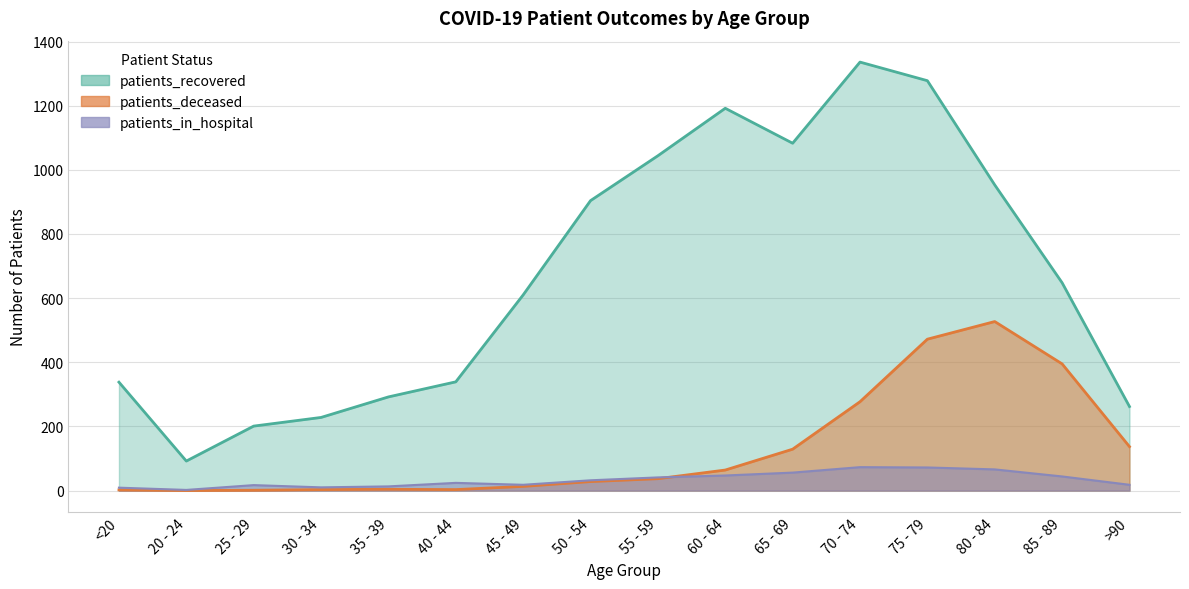

Reading left to right, what are all the values shown in this chart?

patients_recovered: 338	92	201	228	292	339	610	904	1044	1192	1083	1336	1278	953	648	262
patients_deceased: 2	0	1	3	4	3	13	28	37	64	129	277	472	527	395	137
patients_in_hospital: 9	2	17	10	13	24	18	32	41	47	56	73	72	66	44	18